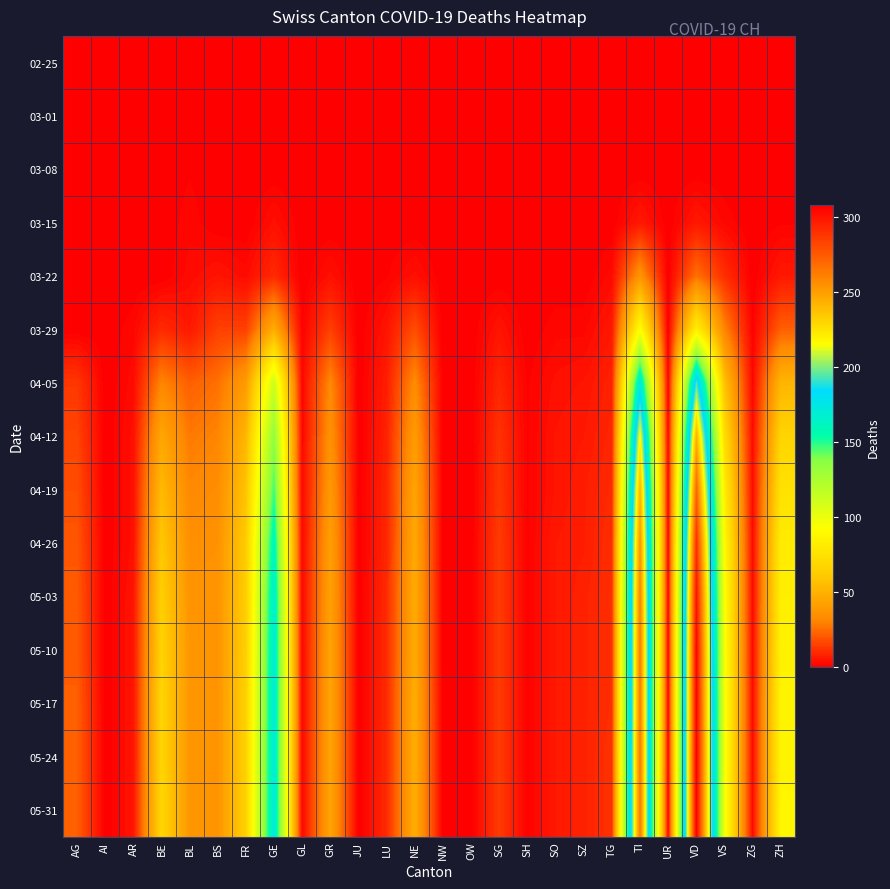

What is the maximum value shown in the chart?

308